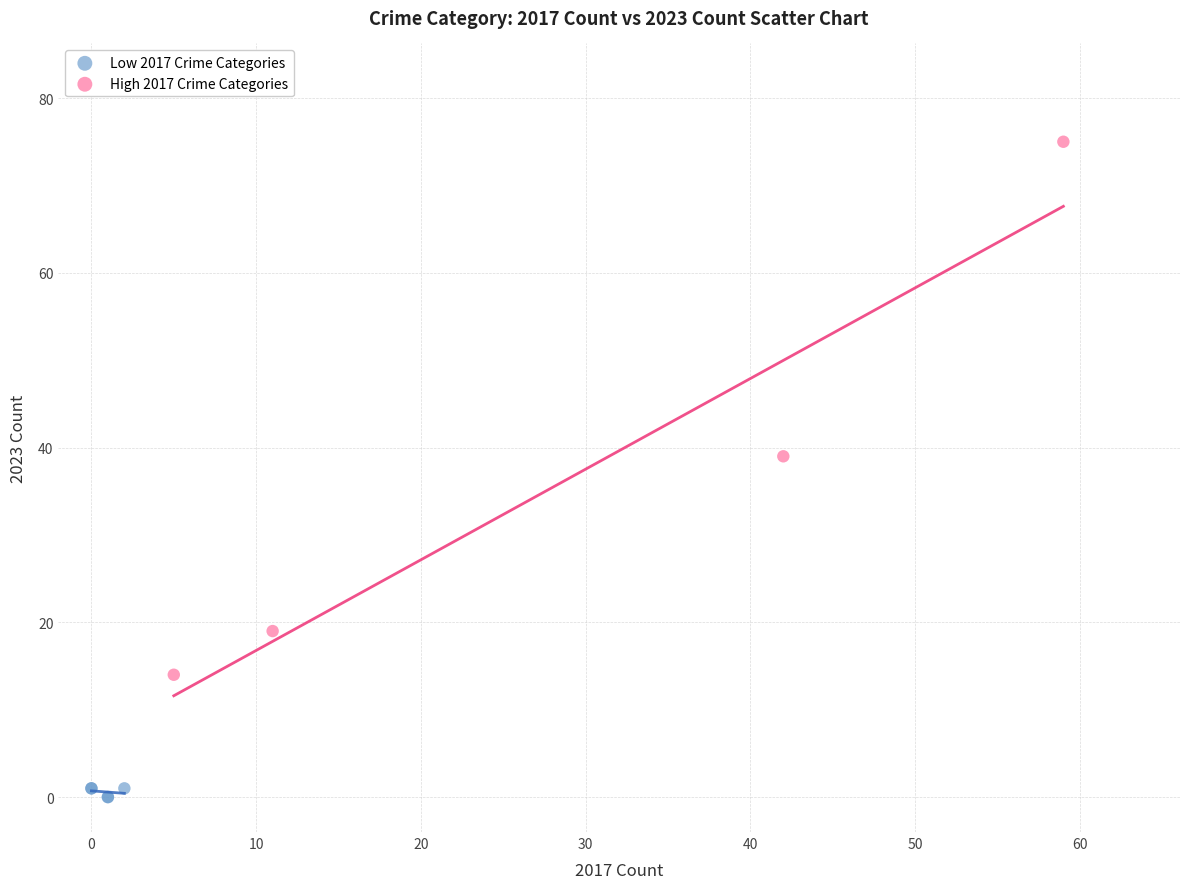

Which series has the largest Y range (max minus min)?

High 2017 Crime Categories